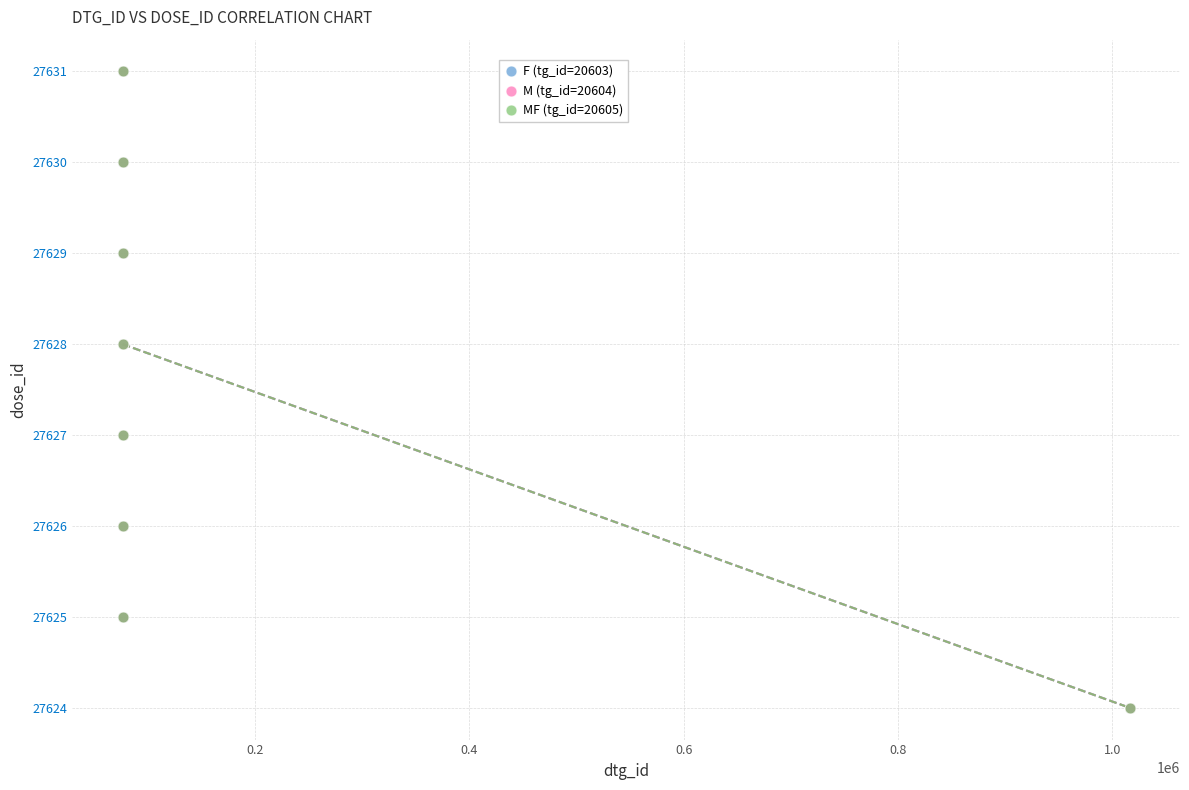

What are all the series names shown in the legend?

F (tg_id=20603), M (tg_id=20604), MF (tg_id=20605)